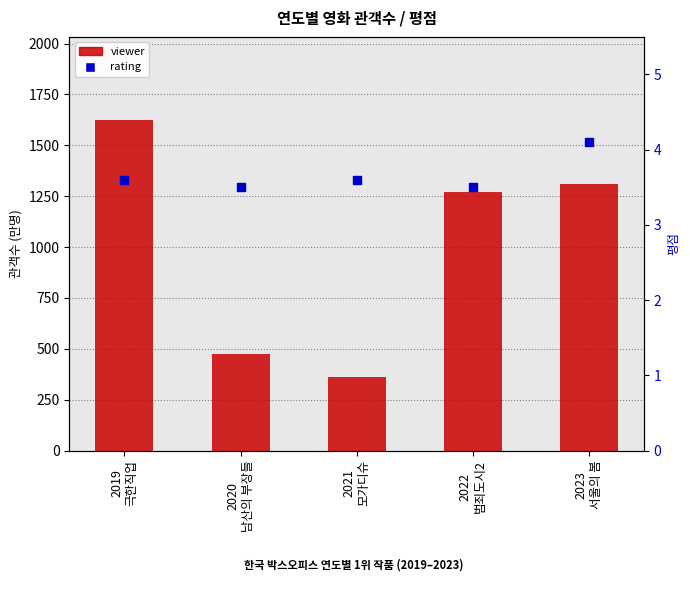

Which series contains the highest Y value?

viewer